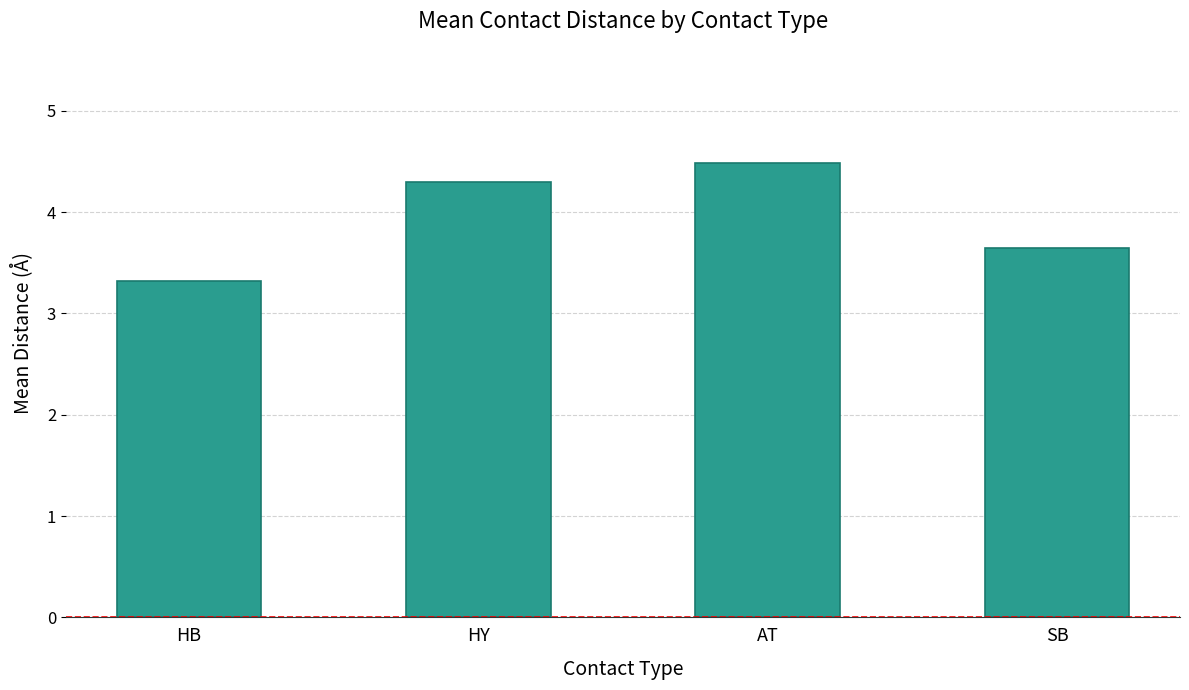

How many data points does each series have?

4